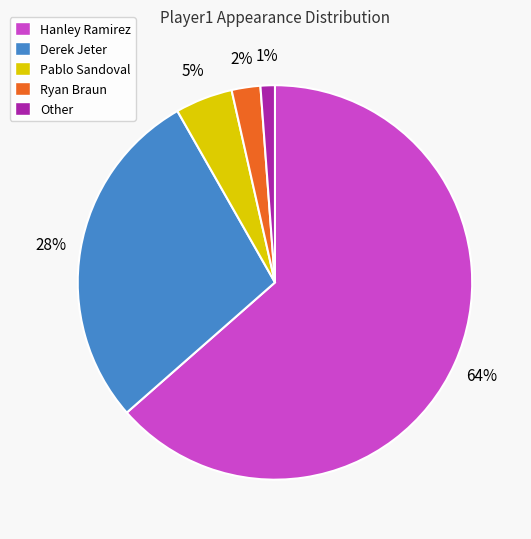

To the nearest percent, what portion does Pablo Sandoval represent?

5%